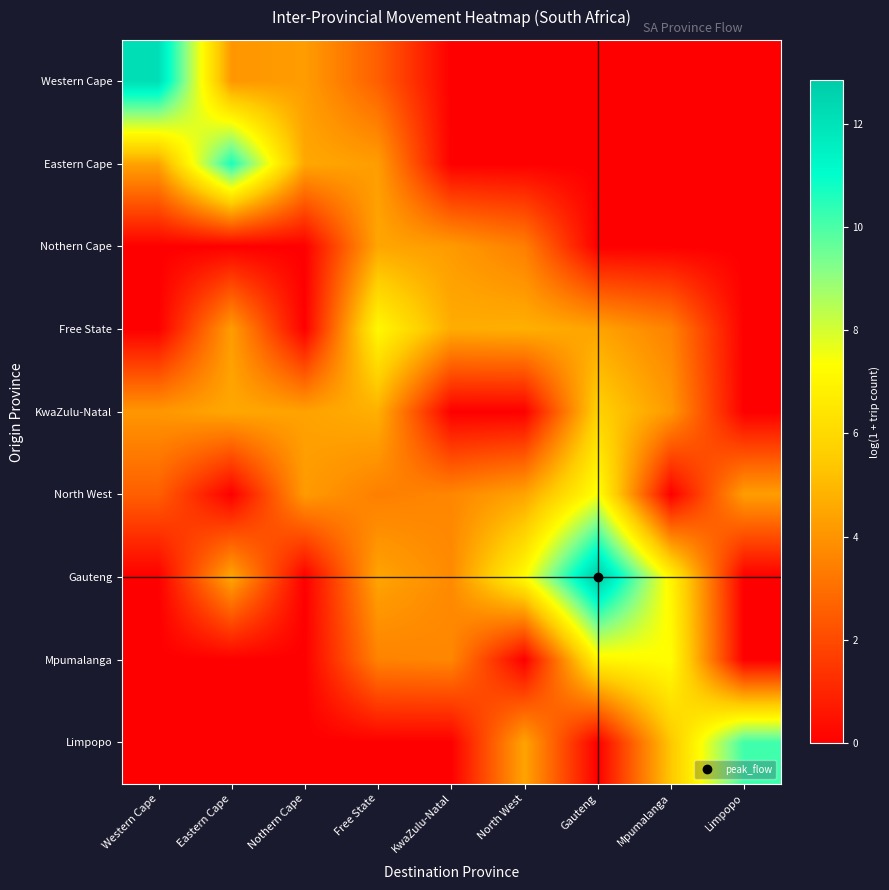

At which category is the sum across all series the highest?

Gauteng